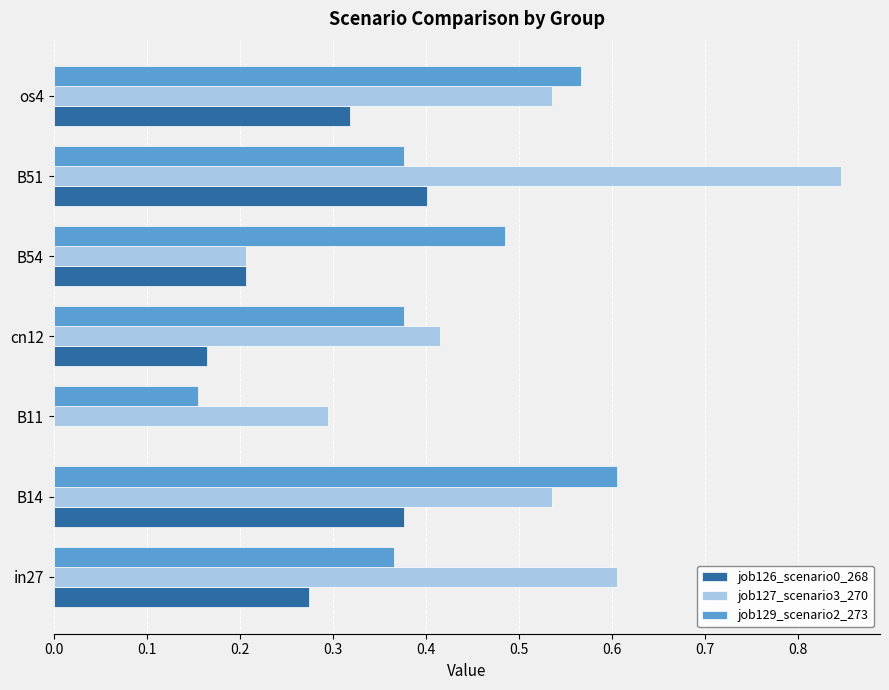

At which category is the sum across all series the highest?

B51